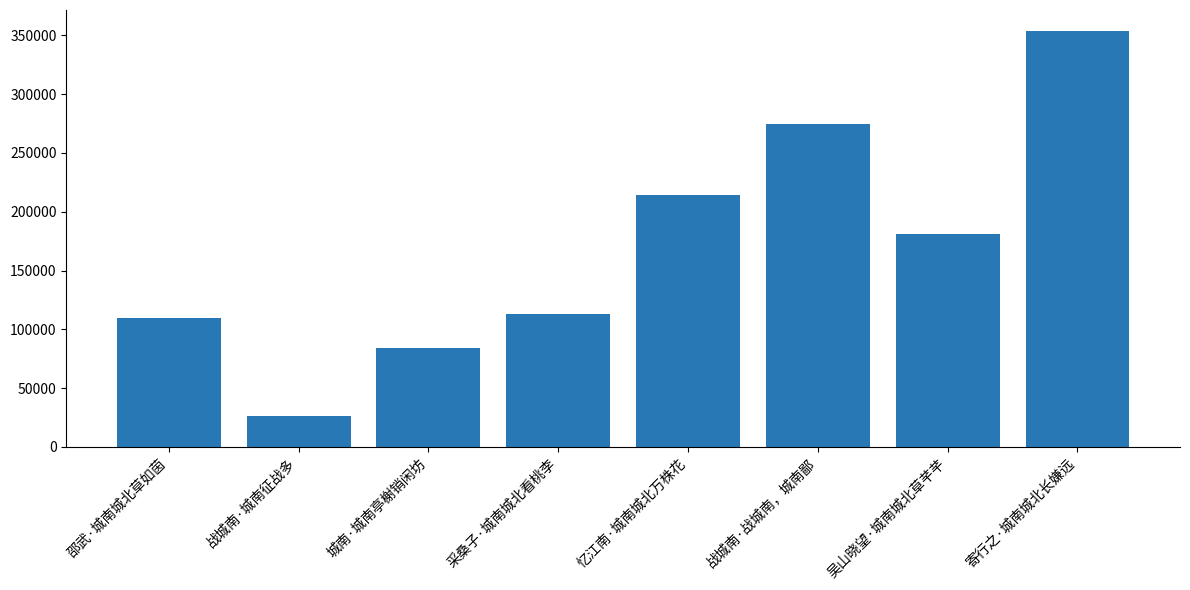

How many values are below 181271?

4